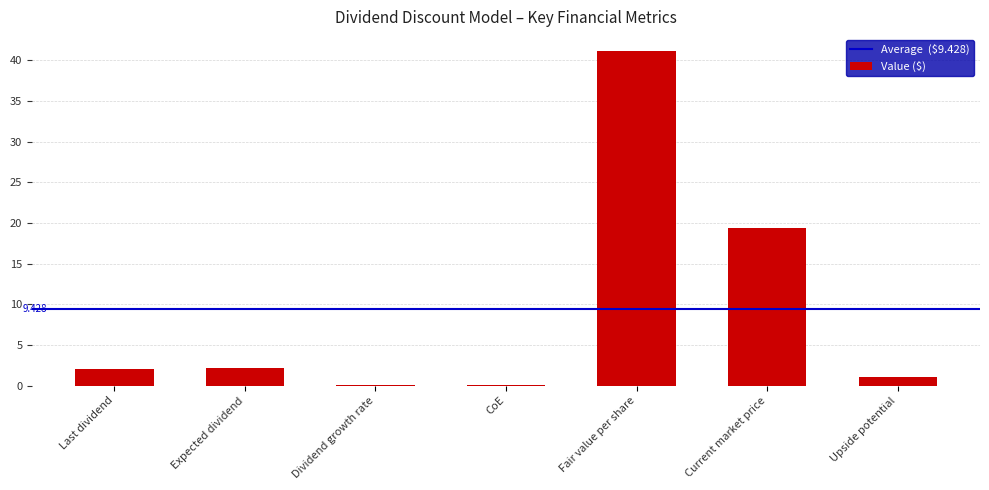

Which category has the highest value across all series?

Fair value per share